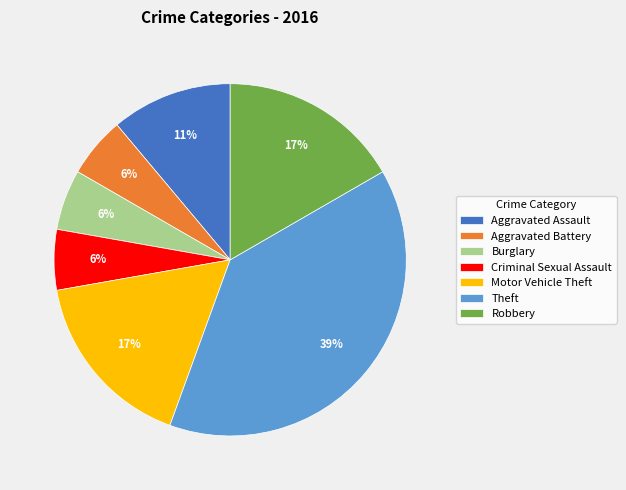

How many slices are in this pie chart?

7